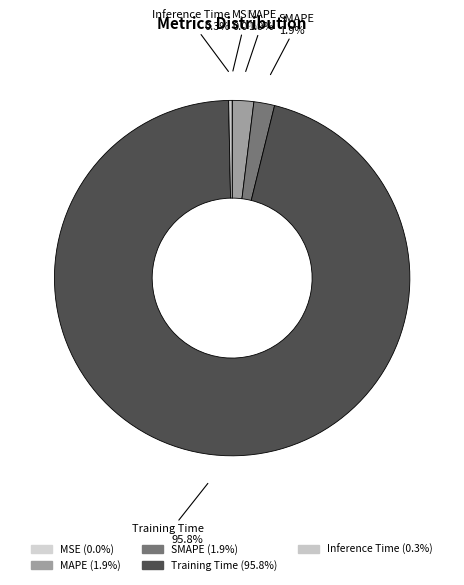

True or false: Training Time accounts for 83% of the total.

False